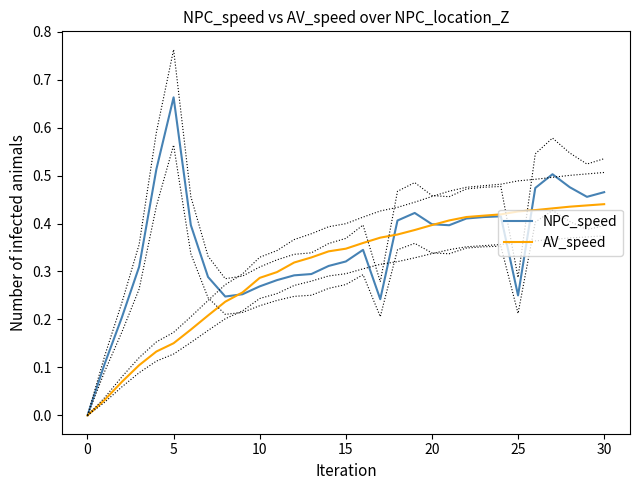

Is it true that AV_speed equals 0.1 at 25?

False